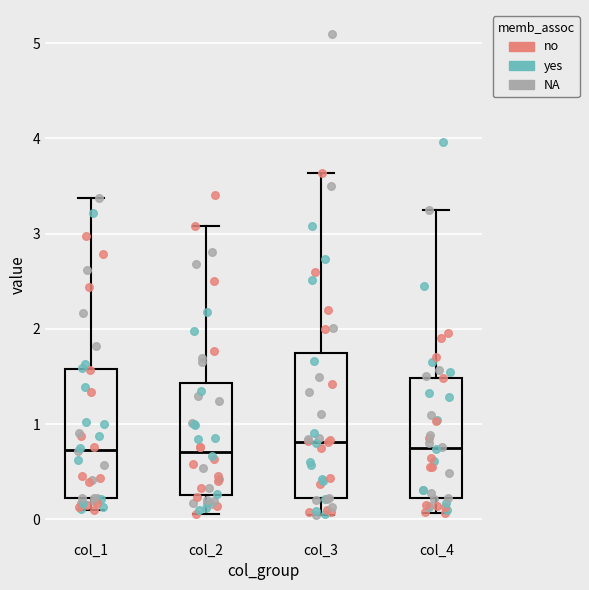

Where does the lower whisker of the box for col_3 end on the y-axis? The values are not printed on the chart, so give them approximately, as read against the axis.

0.0